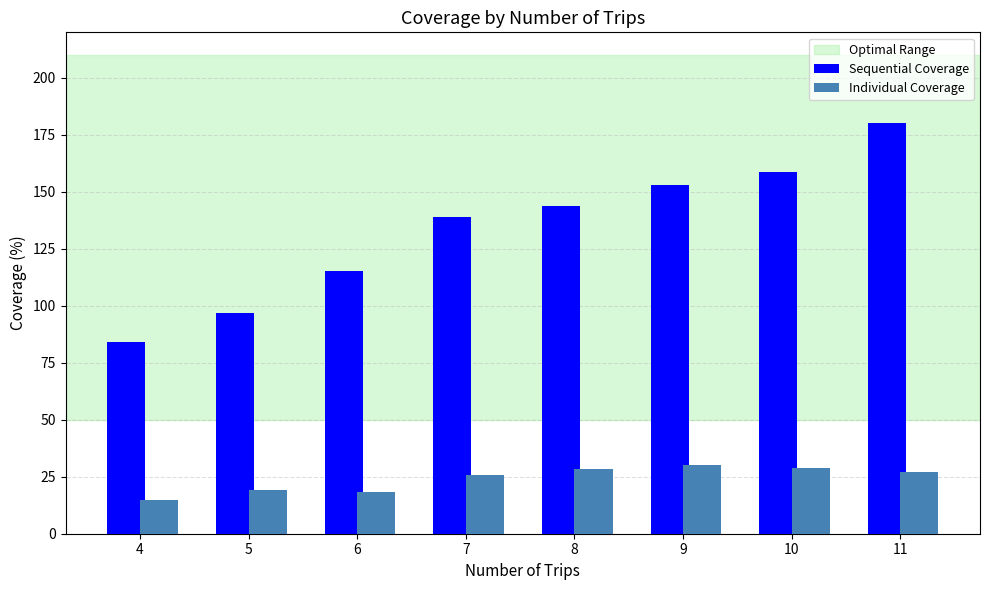

The value of Sequential Coverage at 6 is 115.1. True or false?

True